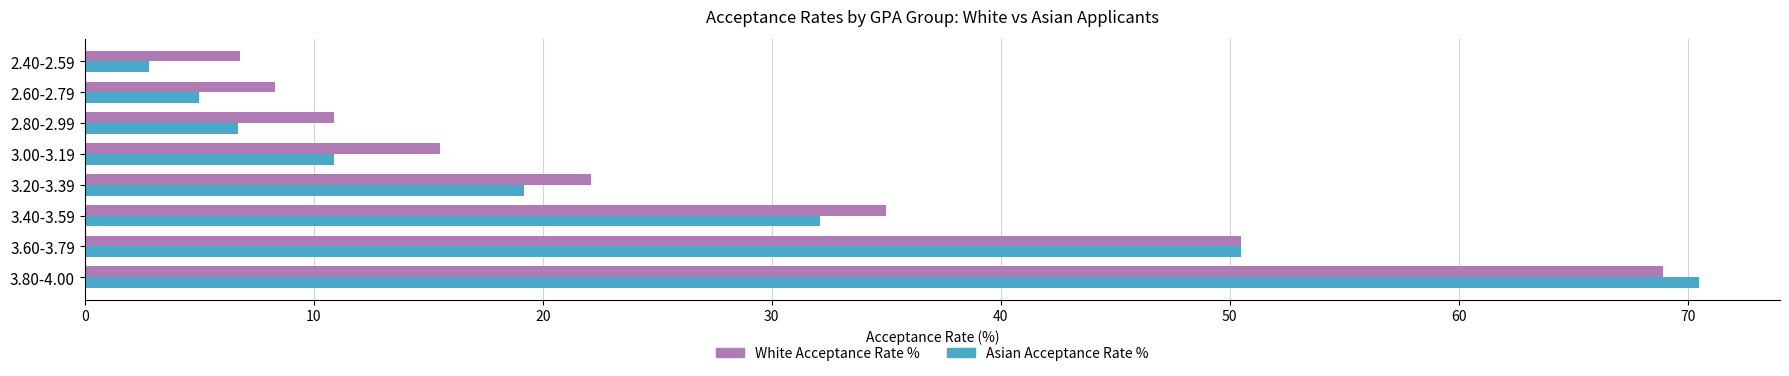

Where is White Acceptance Rate % nearest to the value 37?

3.40-3.59